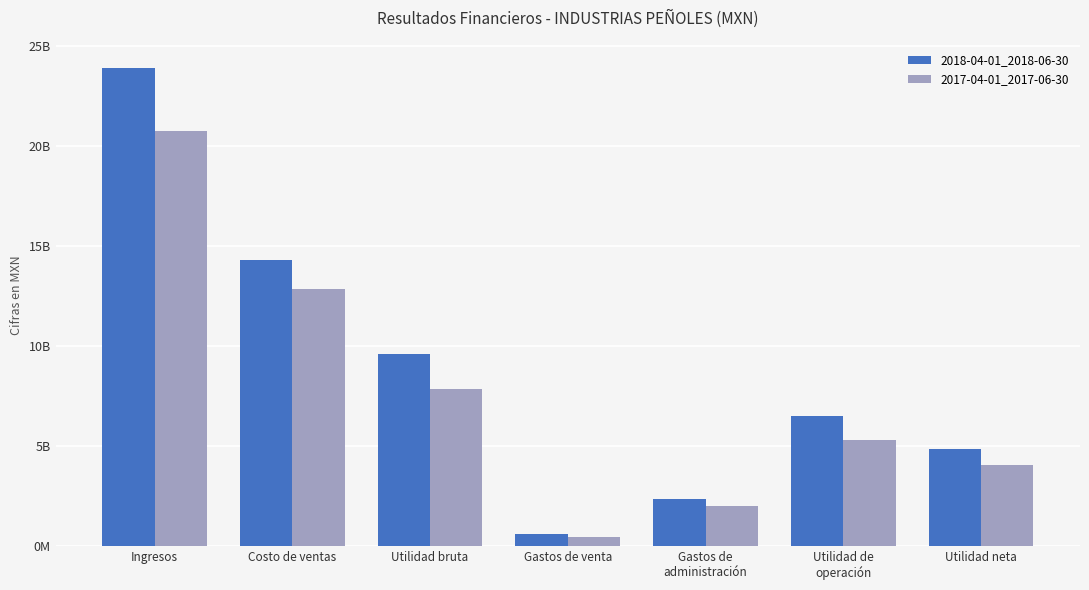

Which series has the largest total across all categories?

2018-04-01_2018-06-30